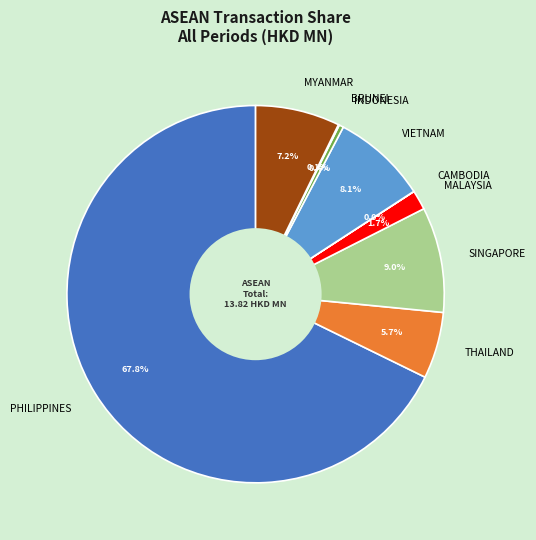

What percentage is the SINGAPORE slice, to the nearest percent?

9%